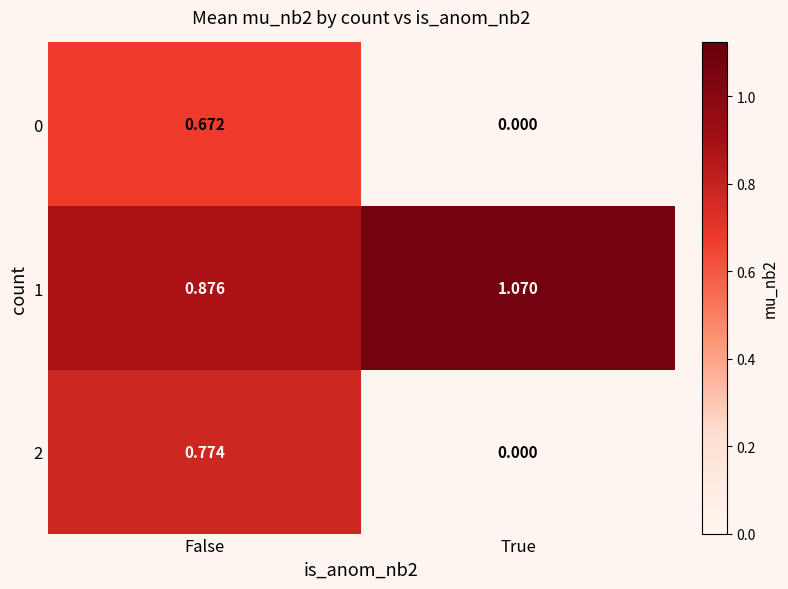

How many data points in 1 are less than 1?

1